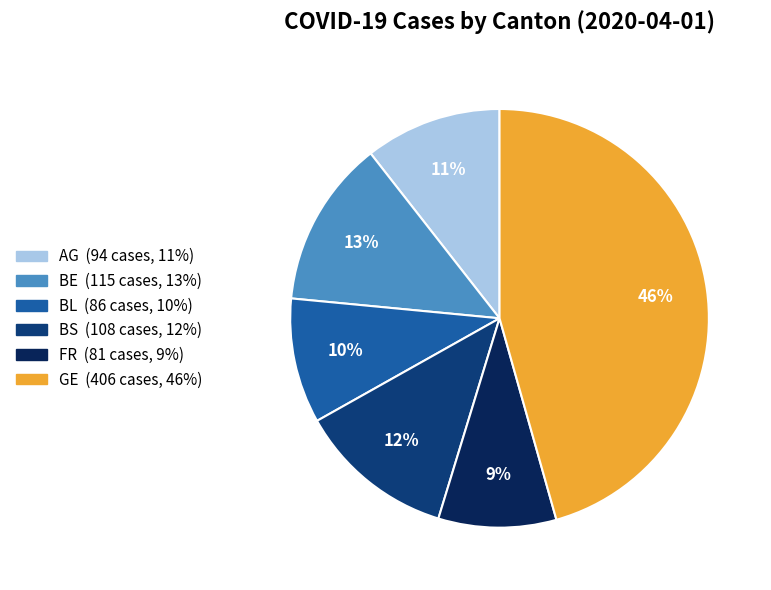

Combined, do AG and BE account for over 50%?

No